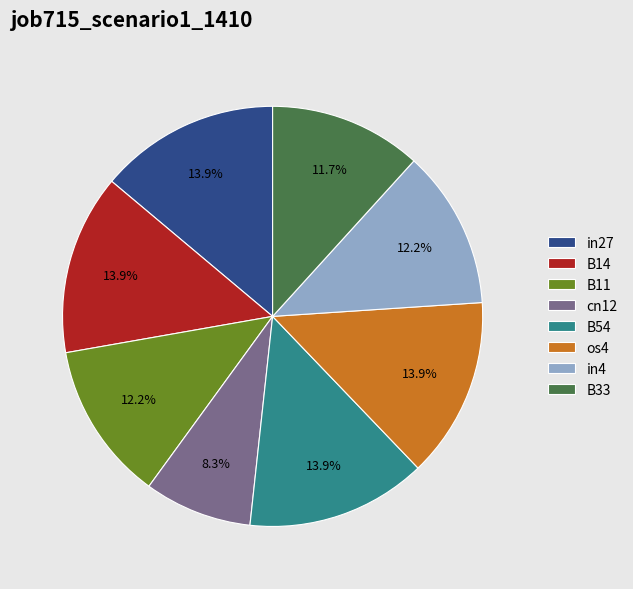

To the nearest percent, what percentage of the pie is cn12?

8%